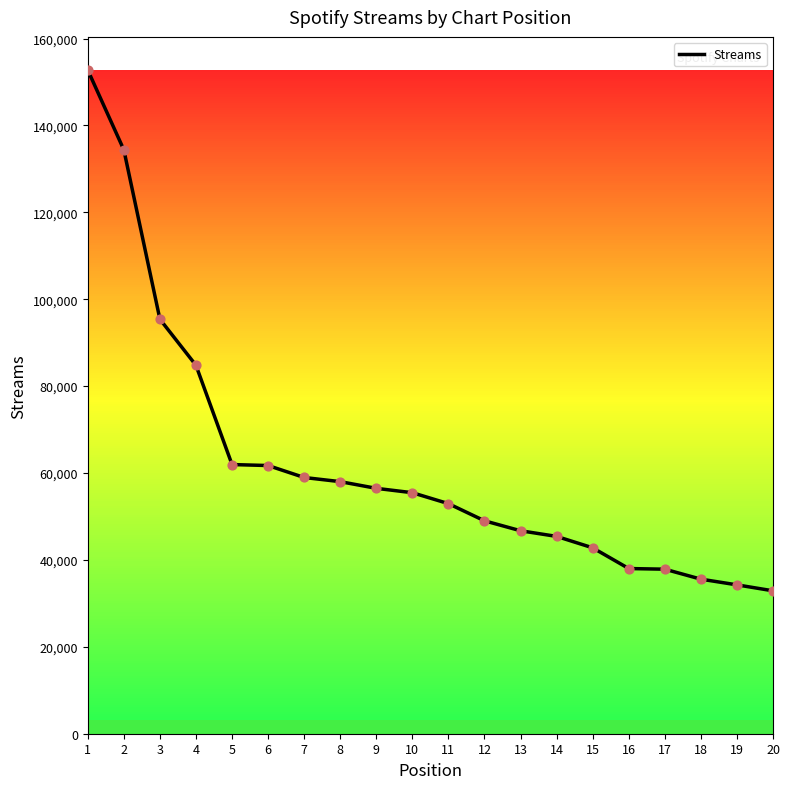

What is the change in value from 10 to 17?

-17602